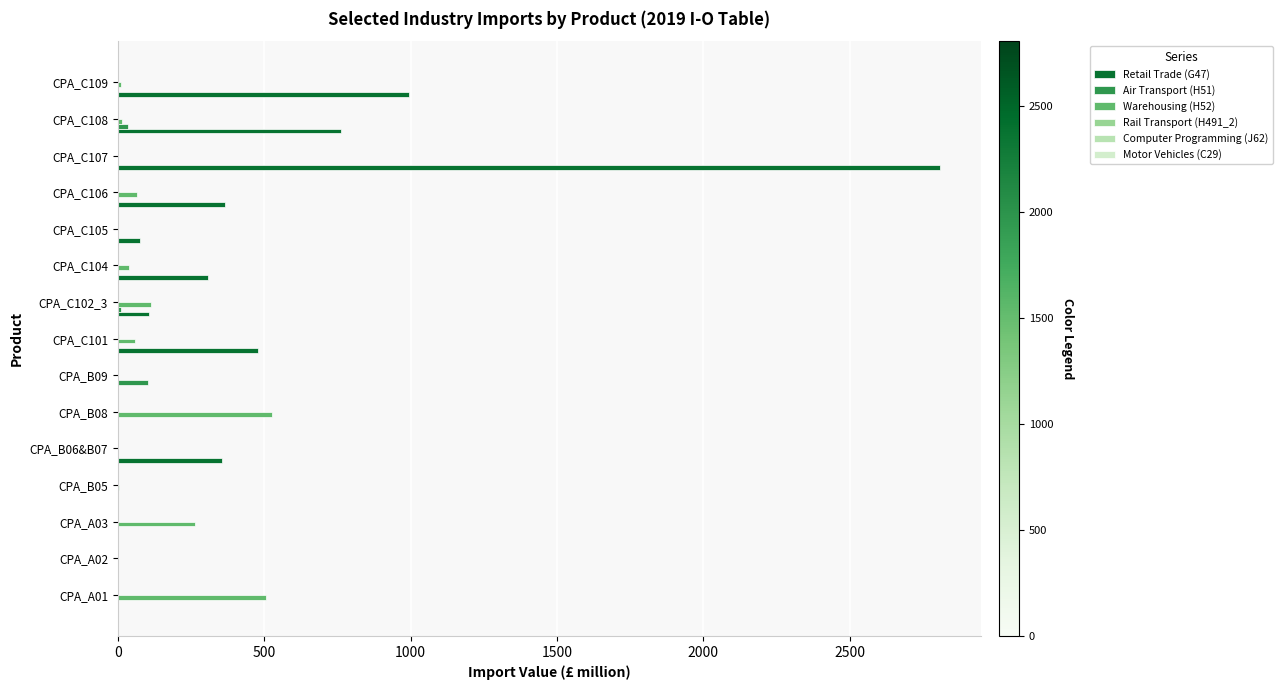

Reading left to right, what are all the values shown in this chart?

Retail Trade (G47): 0.0	0.0	0.0	0.0	355.0	0.0	0.0	478.0	105.0	308.0	77.0	366.0	2808.0	762.0	993.0
Air Transport (H51): 0.0	0.0	0.0	0.0	0.0	0.0	103.0	0.0	11.0	0.0	0.0	0.0	0.0	34.0	0.0
Warehousing (H52): 507.0	2.0	264.0	4.0	0.0	526.0	0.0	58.0	114.0	39.0	1.0	67.0	0.0	15.0	12.0
Rail Transport (H491_2): 0.0	0.0	0.0	0.0	0.0	0.0	0.0	3.0	0.0	0.0	0.0	0.0	0.0	0.0	0.0
Computer Programming (J62): 0.1	0.1	0.1	0.1	0.1	0.1	0.1	0.1	0.1	0.1	0.1	0.1	0.1	0.1	0.1
Motor Vehicles (C29): 0.0	0.0	0.0	0.0	0.0	0.0	0.0	0.0	0.0	0.0	0.0	0.0	0.0	1.0	2.0